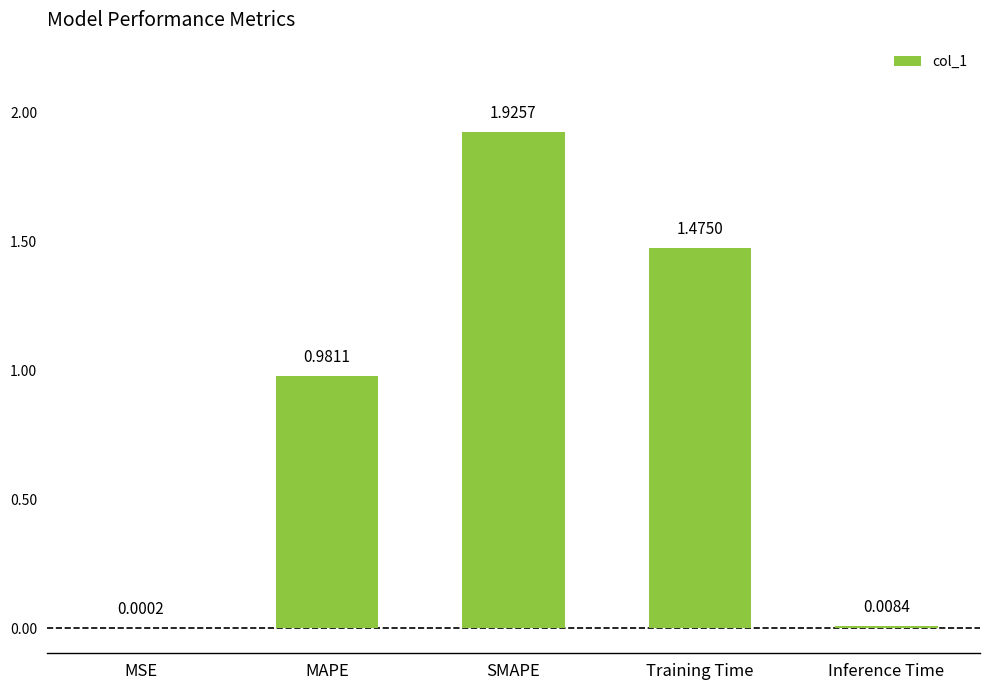

What is the change in value from MSE to SMAPE?

+1.9